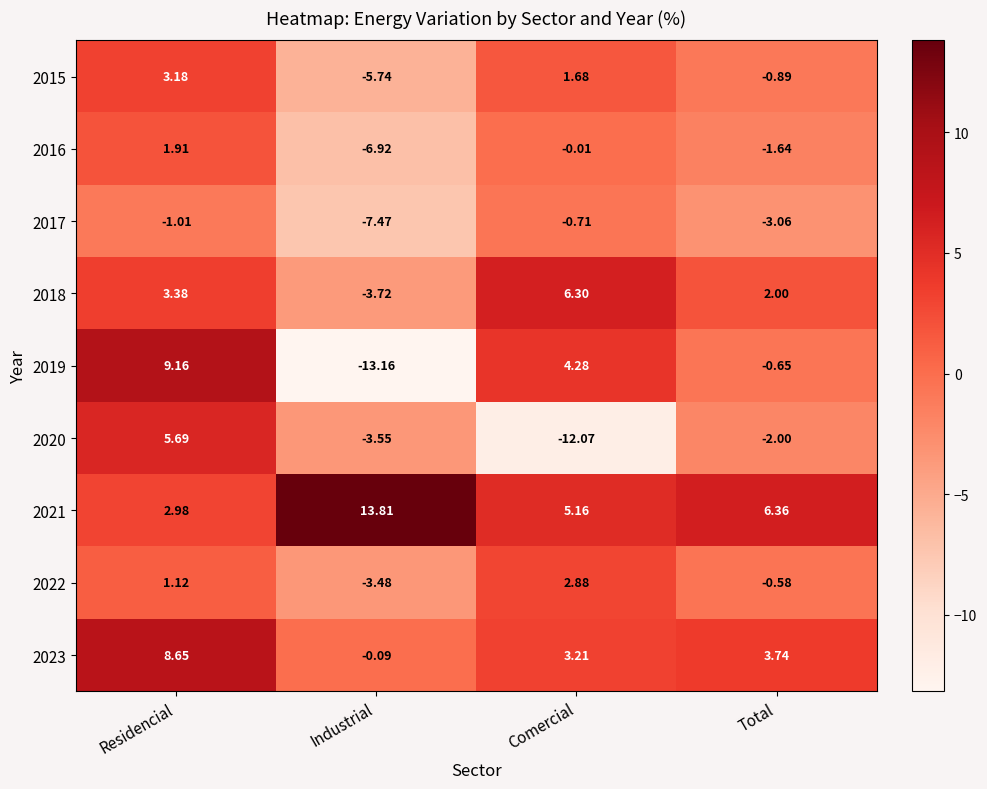

Count the number of data series in this chart.

9